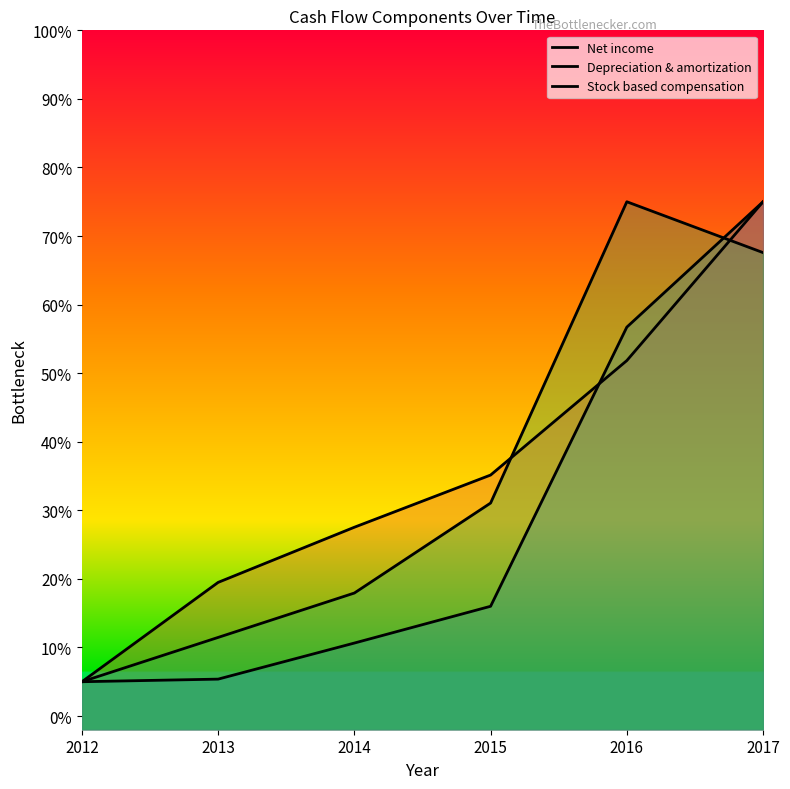

Which series ends up on top after the final intersection of Stock based compensation and Net income?

Net income